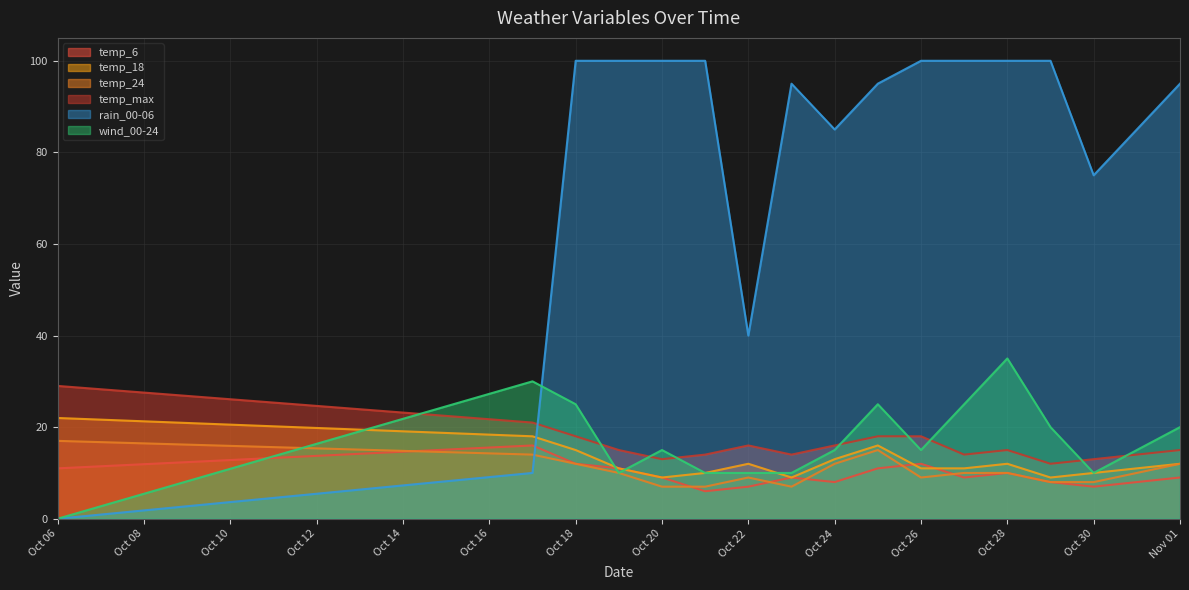

True or false: rain_00-06 and temp_6 intersect in this chart.

True